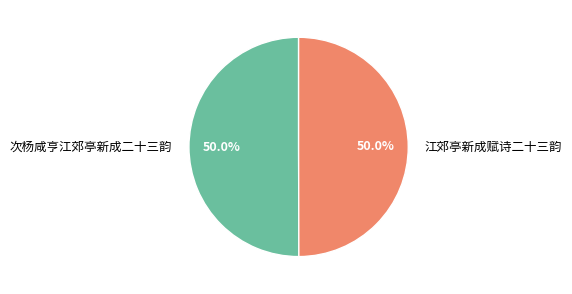

To the nearest percent, what portion does 次杨咸亨江郊亭新成二十三韵 represent?

50%